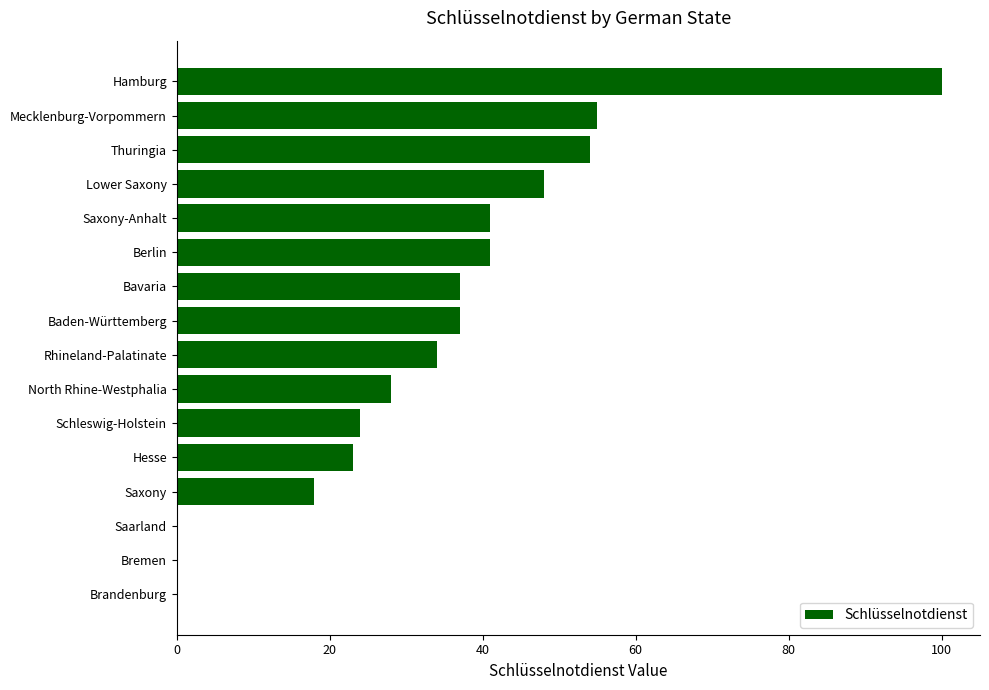

How many distinct data groups are displayed?

1